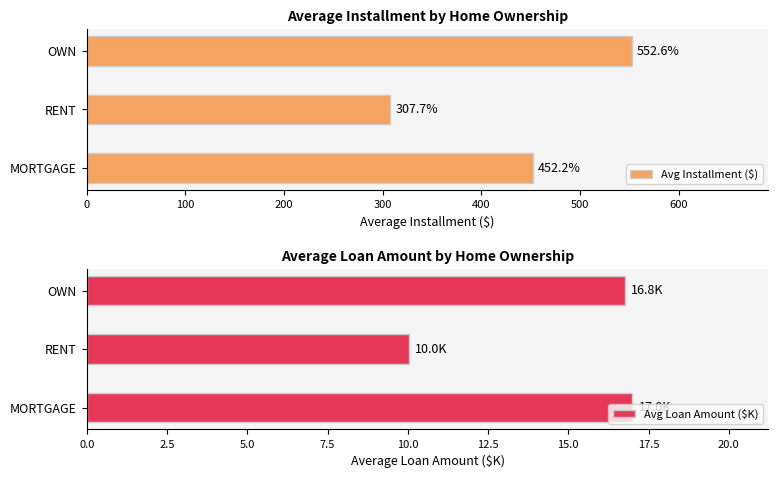

What is the lowest value of the Avg Installment ($) series?

307.7